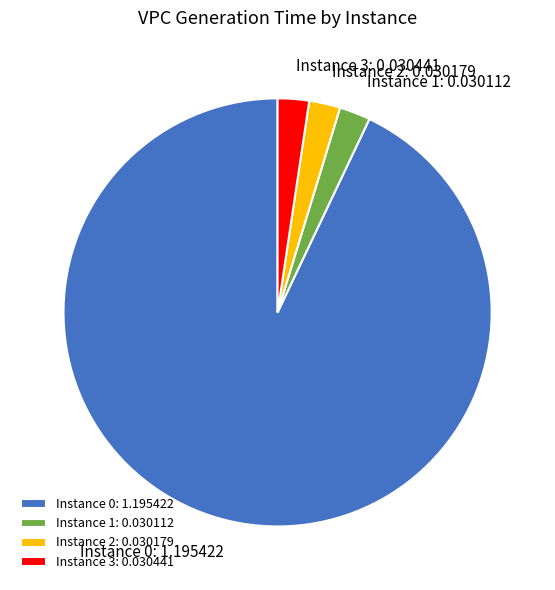

Do Instance 2: 0.030179 and Instance 1: 0.030112 together represent more than half of the pie?

No